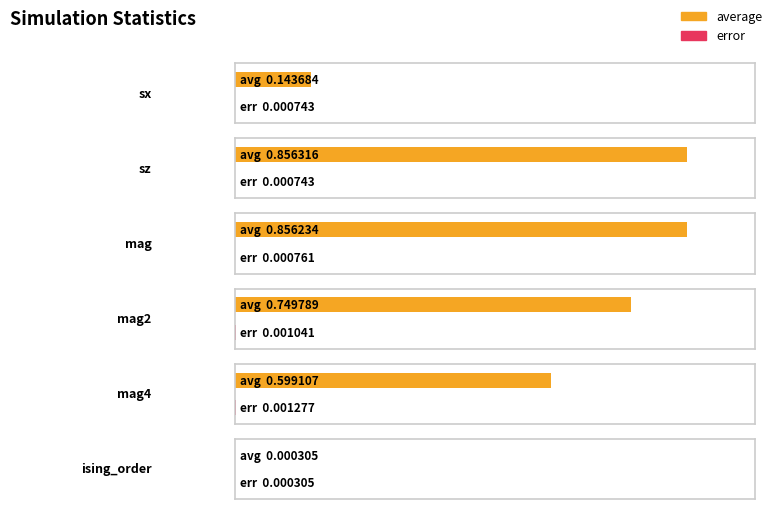

Reading right to left, transcribe all the data shown in this chart.

average: ising_order=0.0	mag4=0.6	mag2=0.7	mag=0.9	sz=0.9	sx=0.1
error: ising_order=0.0	mag4=0.0	mag2=0.0	mag=0.0	sz=0.0	sx=0.0